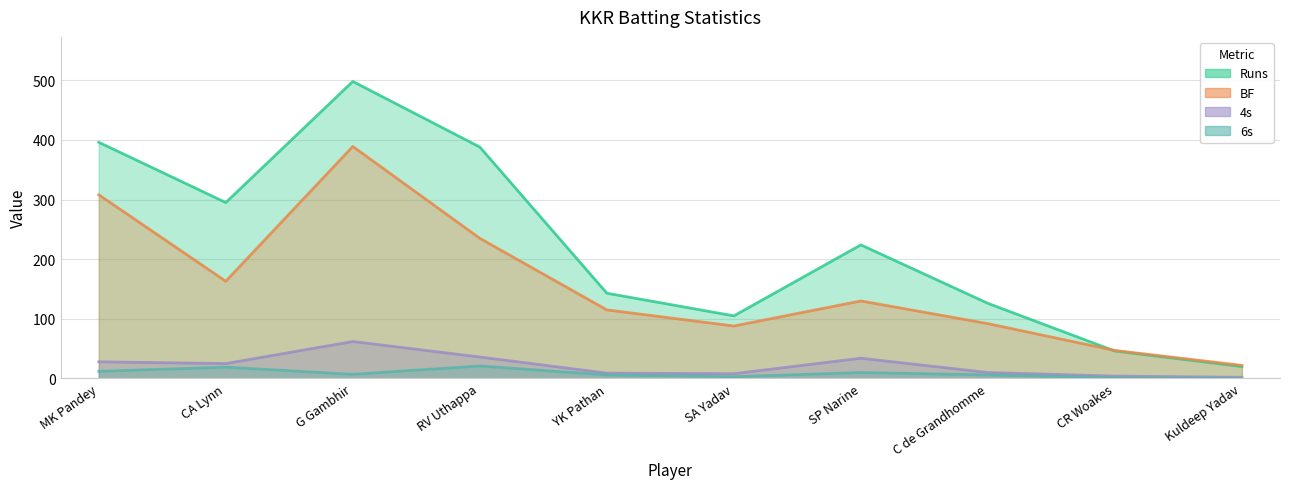

True or false: 6s has more than 1 interior local peaks.

True